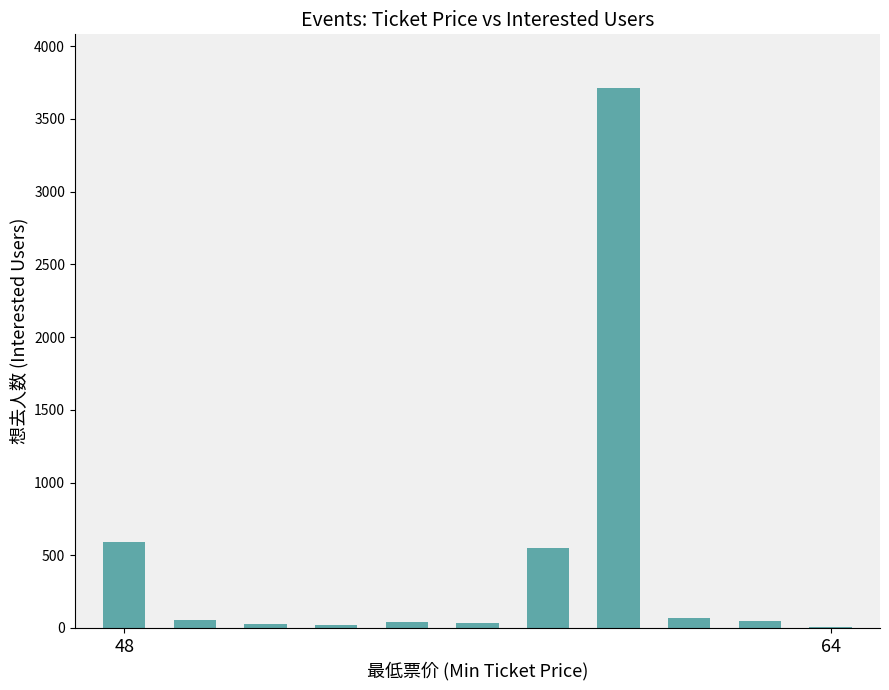

What is the sum of all values?

5148